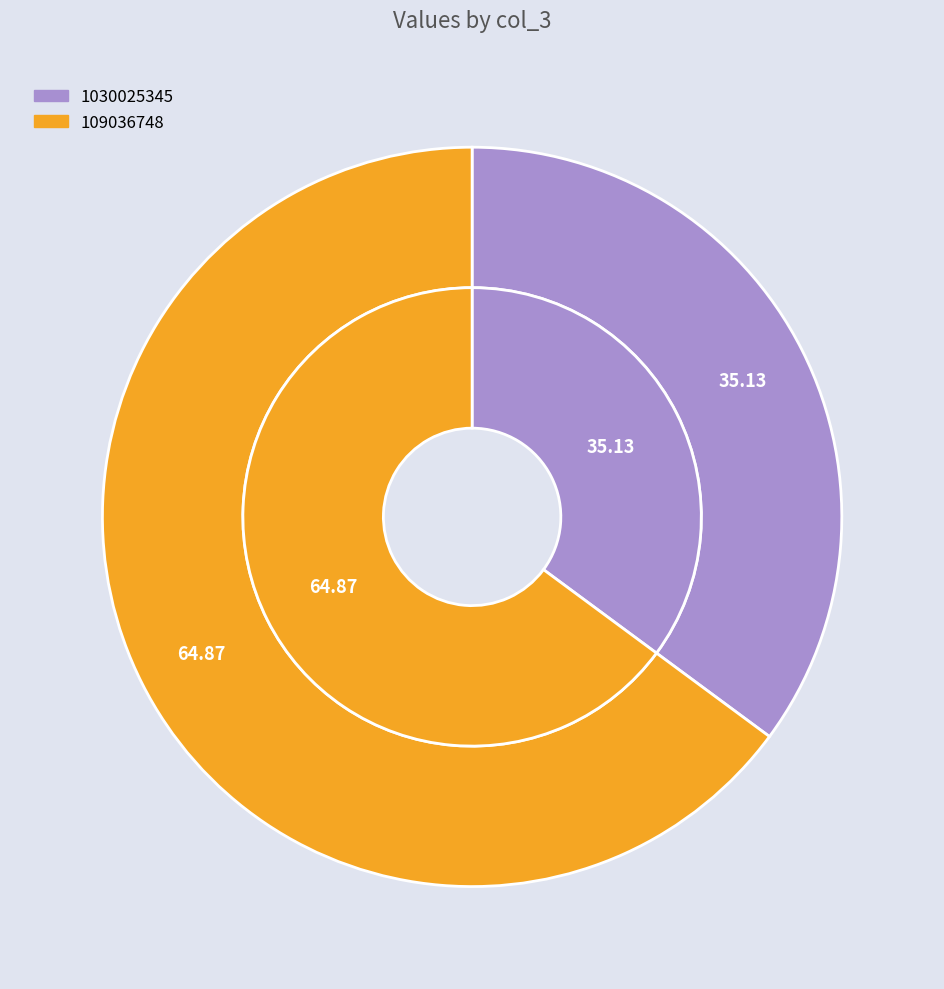

To the nearest percent, what portion does 1030025345 represent?

35%